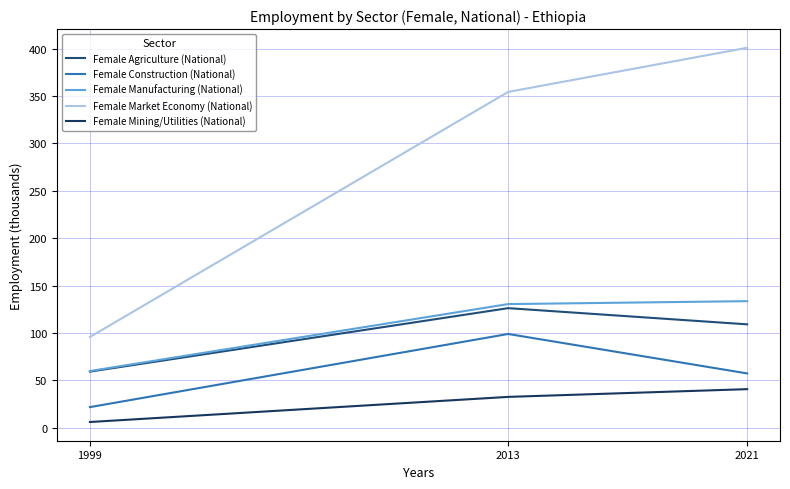

Is it true that Female Construction (National) equals 99.1 at 2013?

True